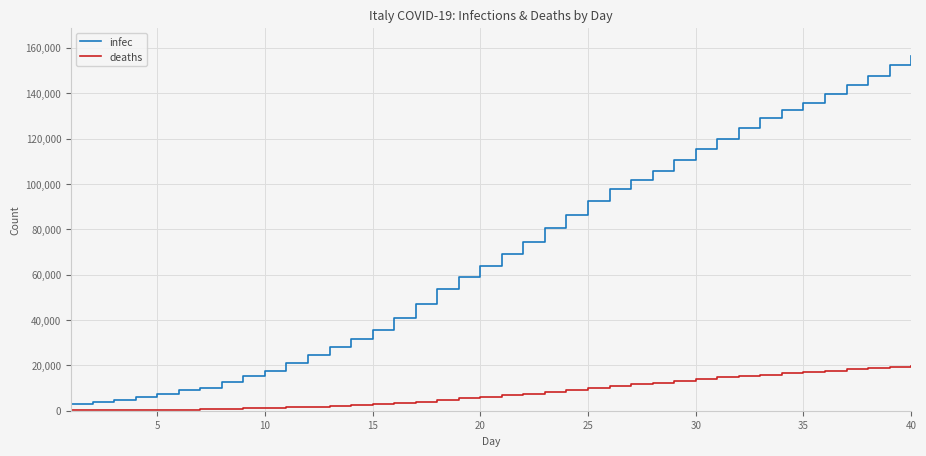

What is the average value of the infec series?

70254